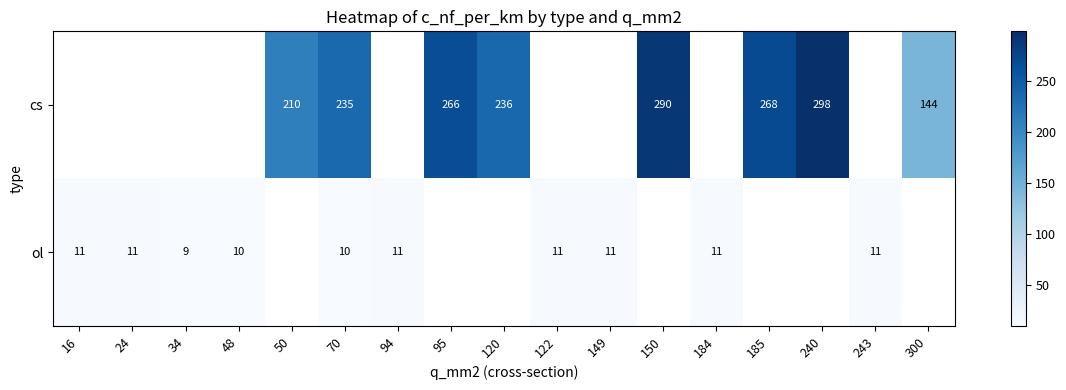

Is it true that ol equals 11 at 24?

True